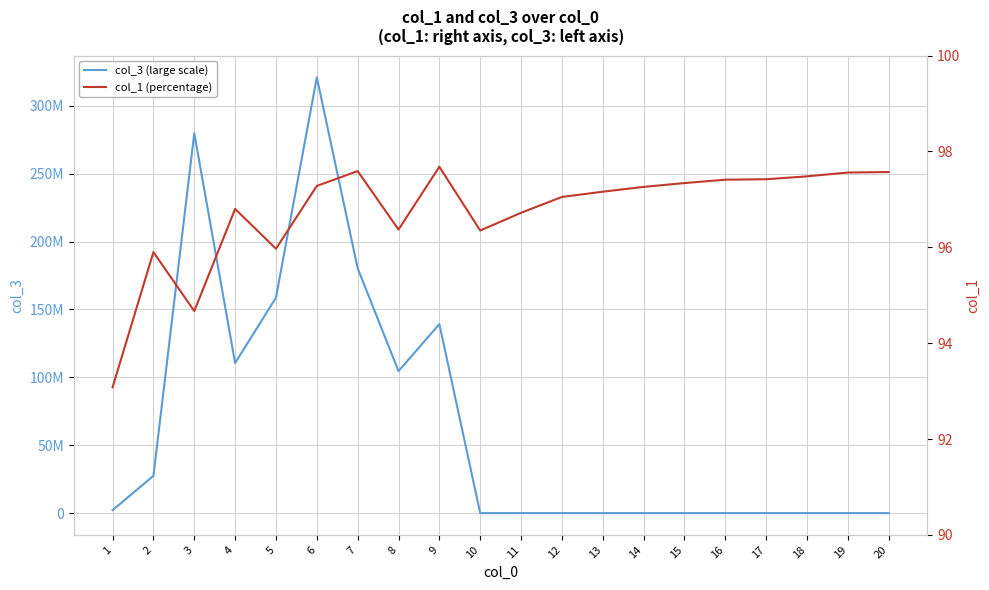

True or false: col_1 (percentage) and col_3 (large scale) intersect in this chart.

False